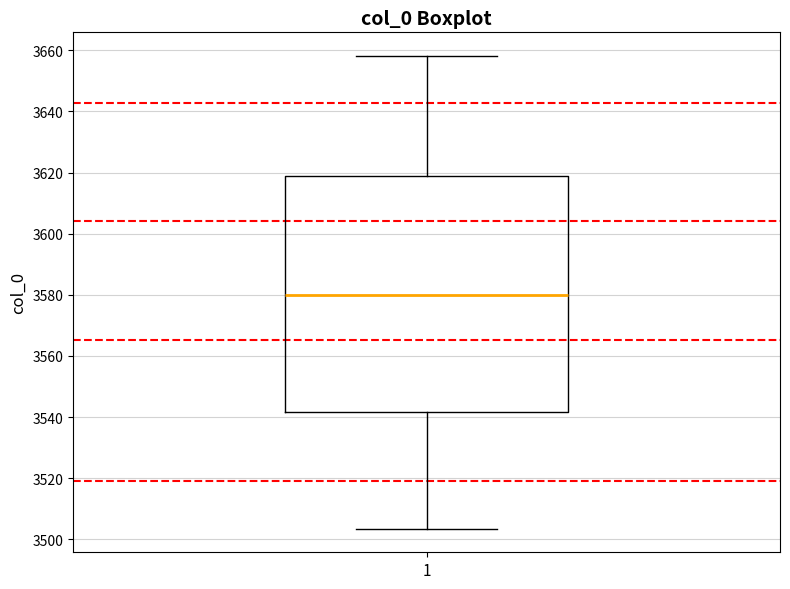

Transcribe this box plot: give where the median line is, the range the box spans, and where the two whiskers end, as read against the y-axis. The values are not printed on the chart, so give them approximately, as read against the axis.

median 3580, box 3542 to 3618, whiskers 3504 to 3658